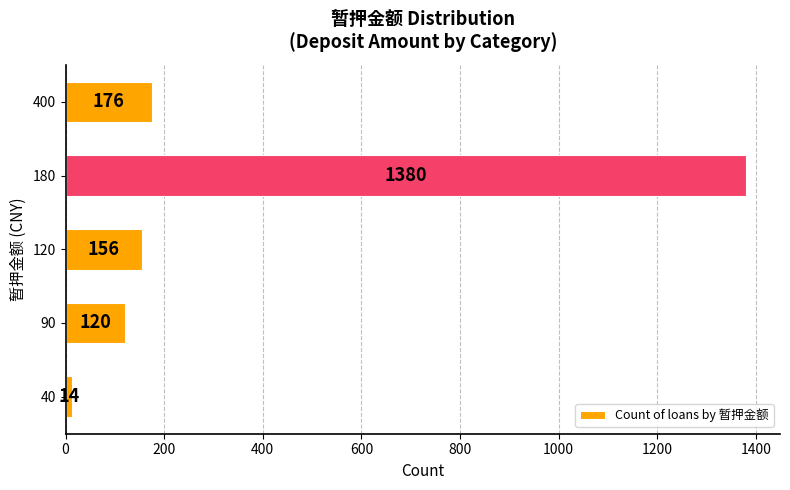

Which has a higher value, 400 or 120?

400